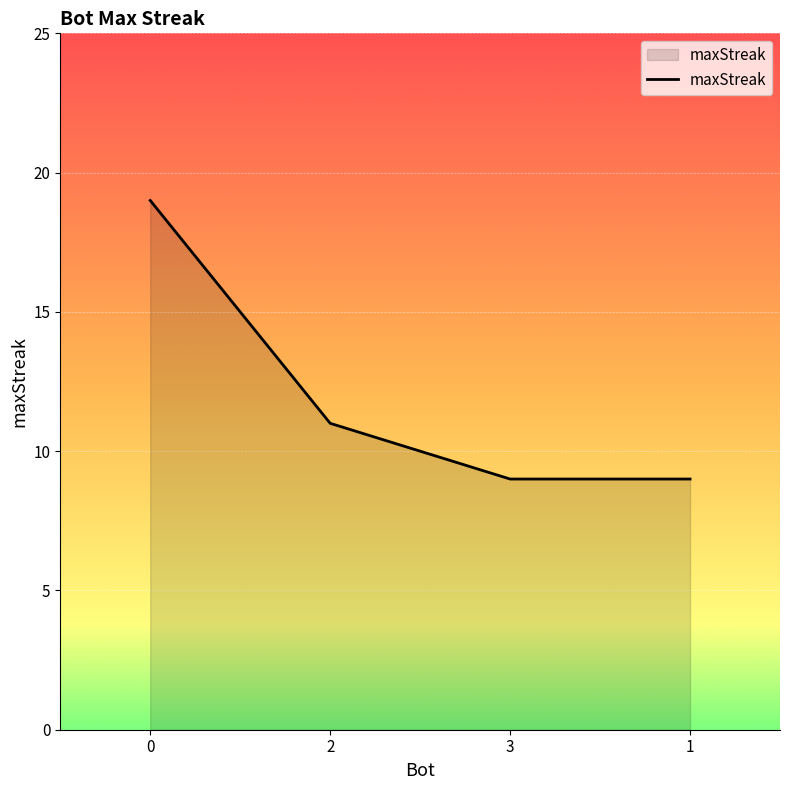

What is the average value?

12